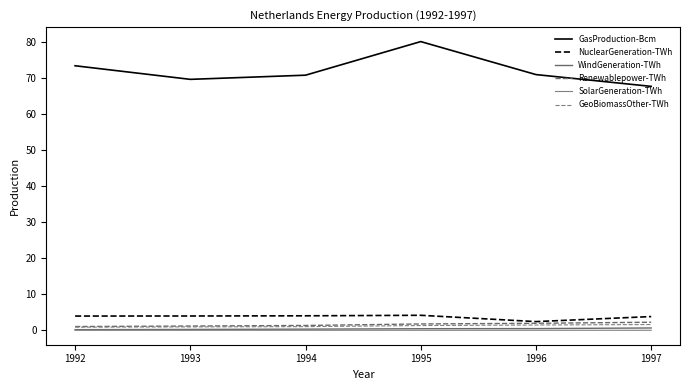

Rank the categories by SolarGeneration-TWh value from highest to lowest.

1997, 1995, 1996, 1992, 1994, 1993